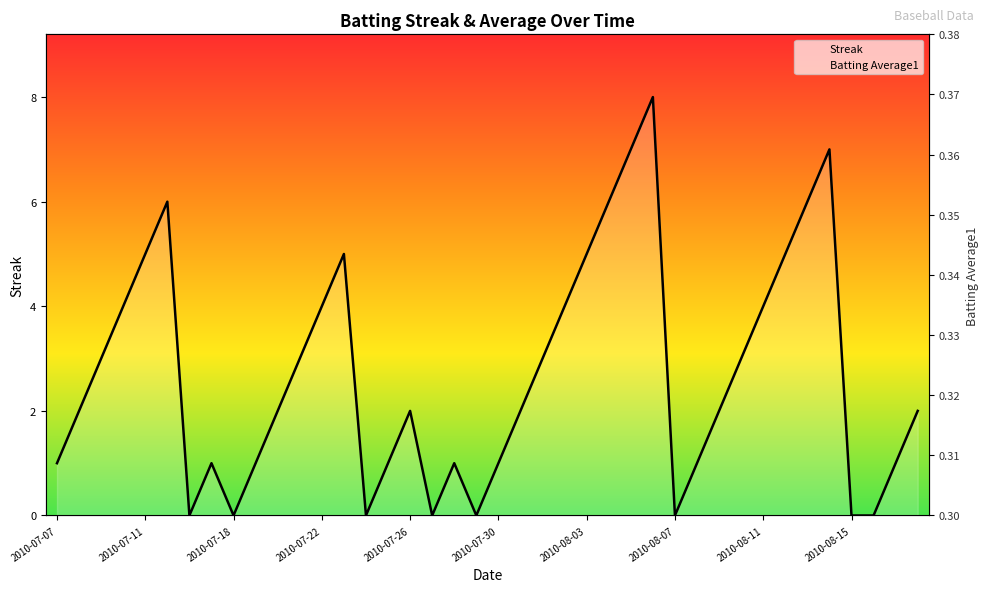

How many lines are shown in the chart?

2